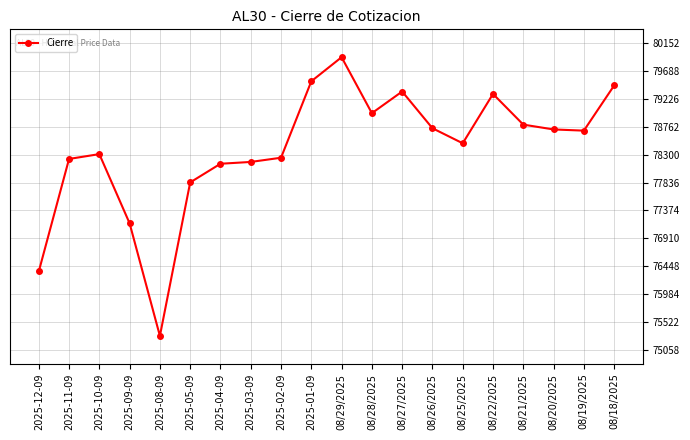

How many data points does each series have?

20